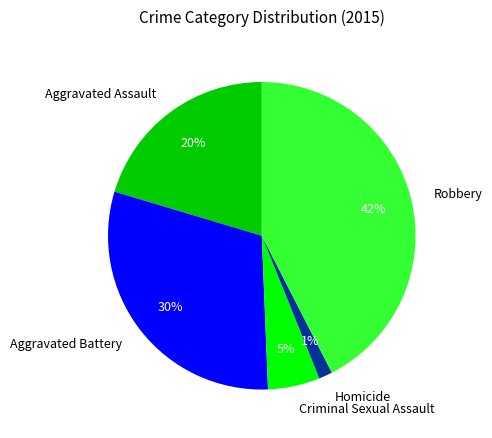

To the nearest percent, what is the difference between the Criminal Sexual Assault and Aggravated Assault slice percentages?

15%